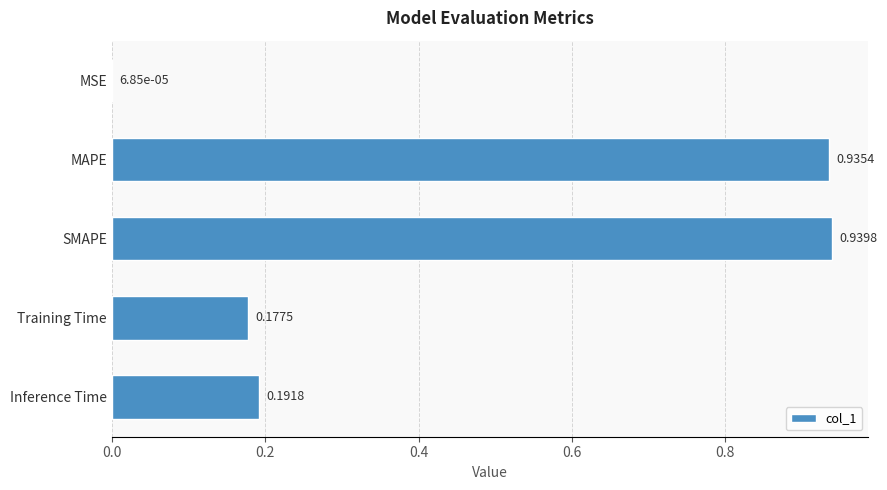

Which has a higher value, MAPE or SMAPE?

SMAPE